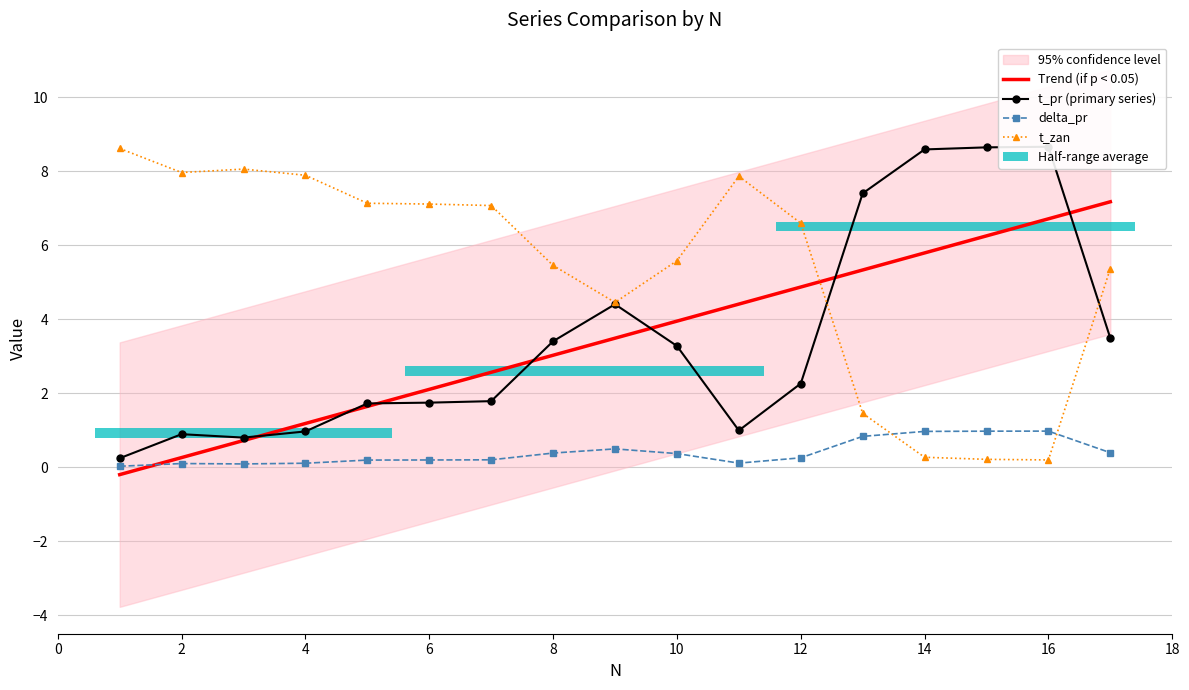

Which series has the largest total across all categories?

t_zan